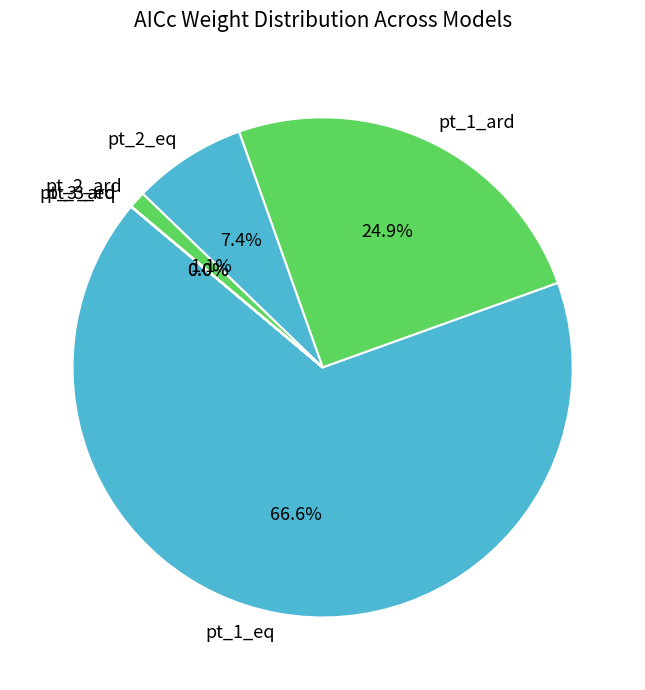

Which category has the biggest portion of the pie?

pt_1_eq